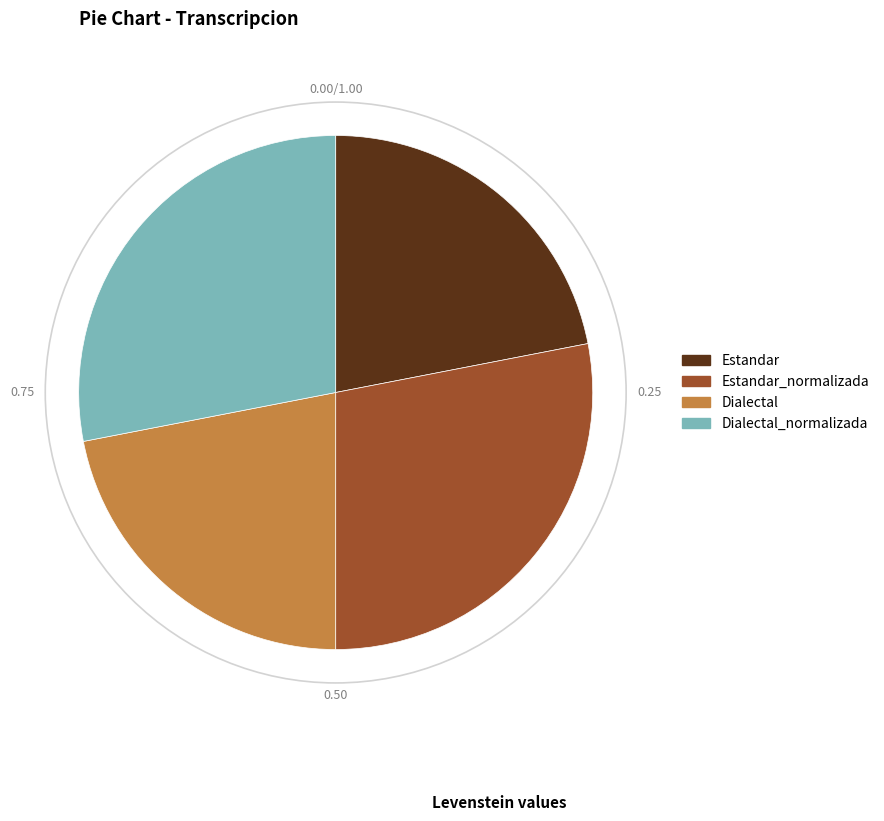

Does any single category account for the majority?

No